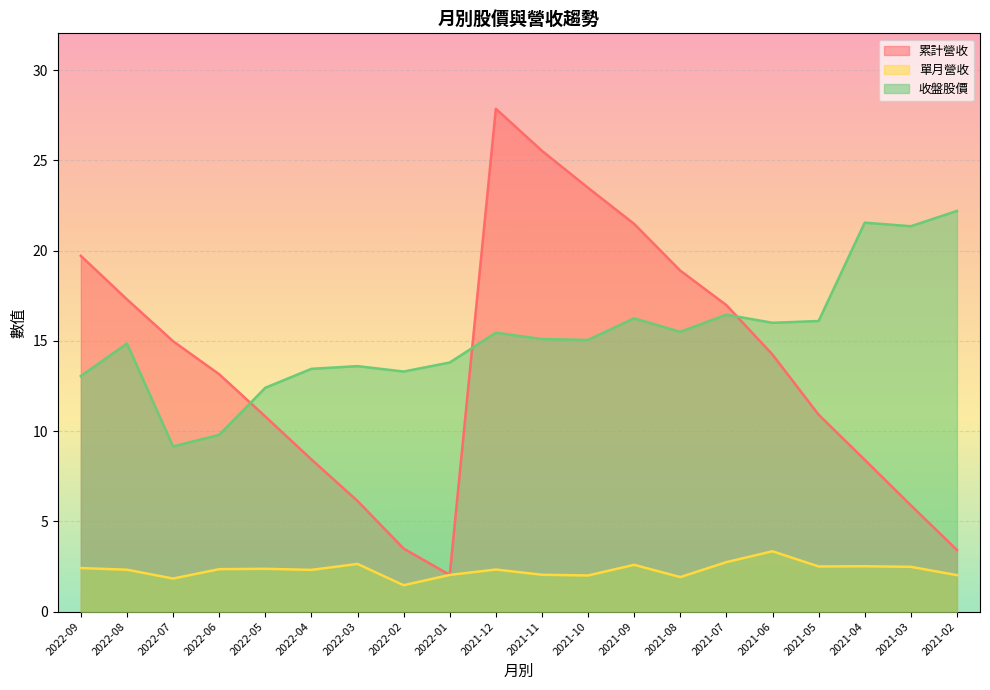

In 單月營收, how many points are higher than both neighbors (excluding endpoints)?

6